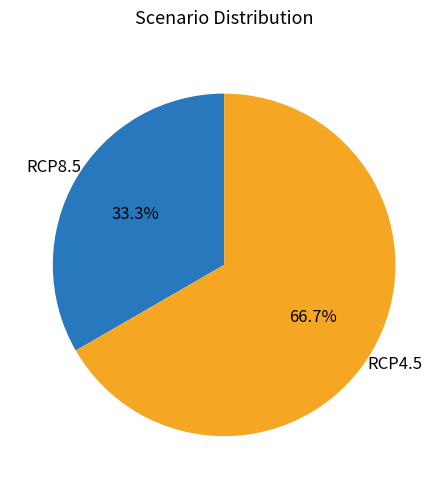

What is the largest slice in the pie chart?

RCP4.5